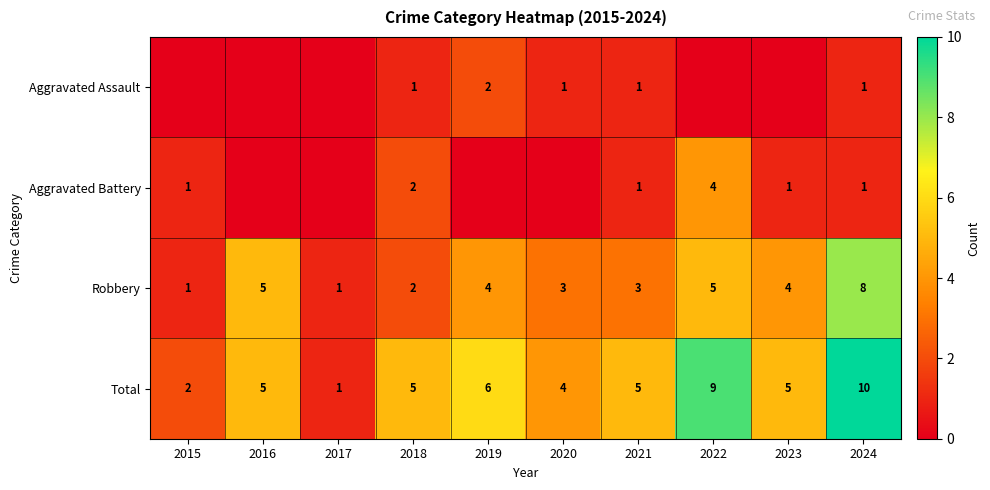

Which category has the highest value in the Total series?

2024